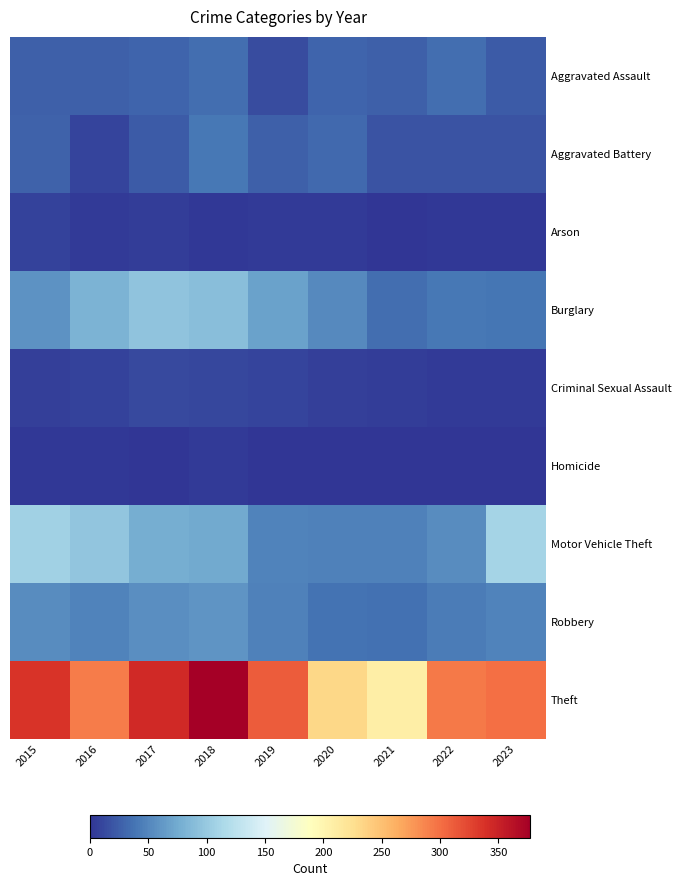

Between 2018 and 2017, which is larger?

2018